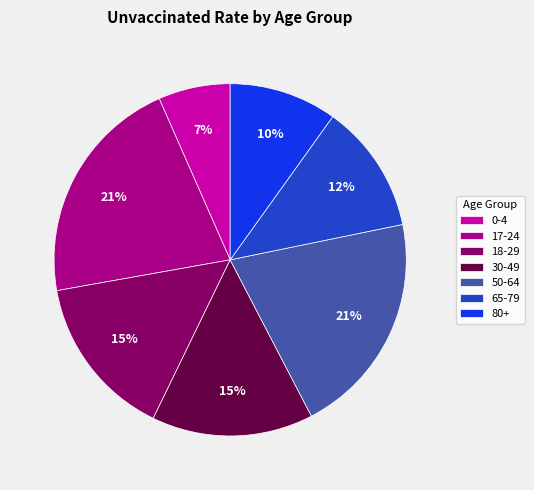

Which slice is the smallest?

0-4